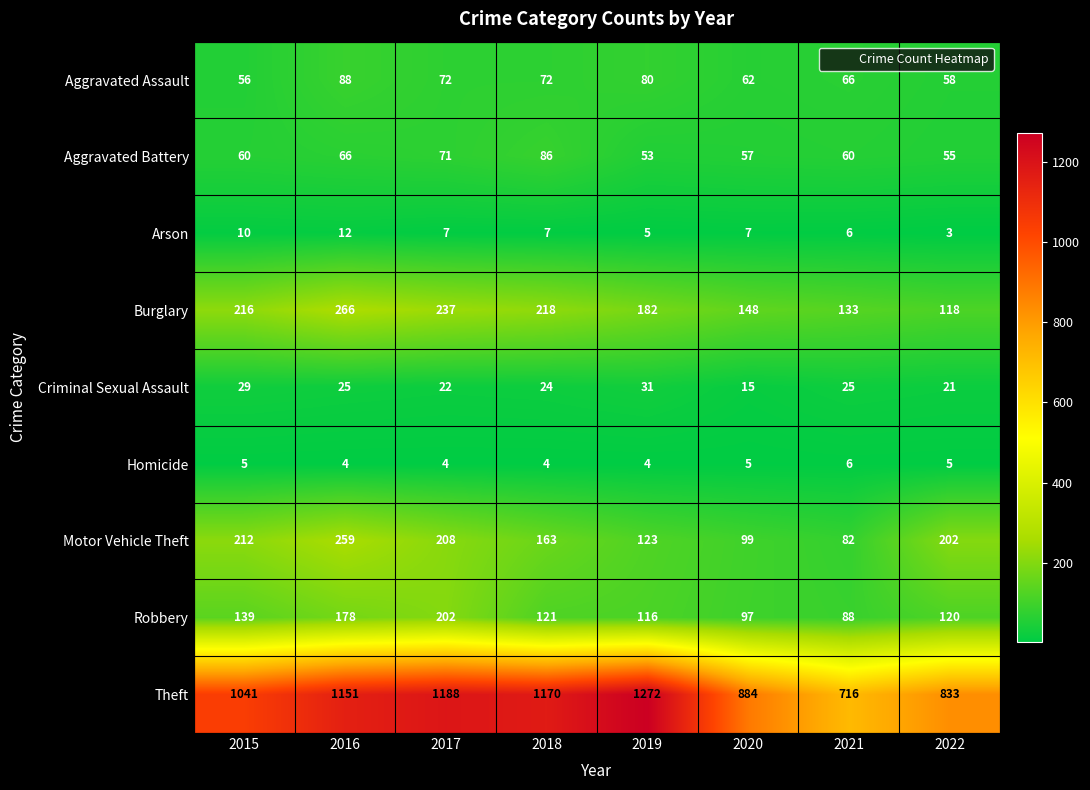

Rank the series by their maximum value, from highest to lowest.

Theft, Burglary, Motor Vehicle Theft, Robbery, Aggravated Assault, Aggravated Battery, Criminal Sexual Assault, Arson, Homicide